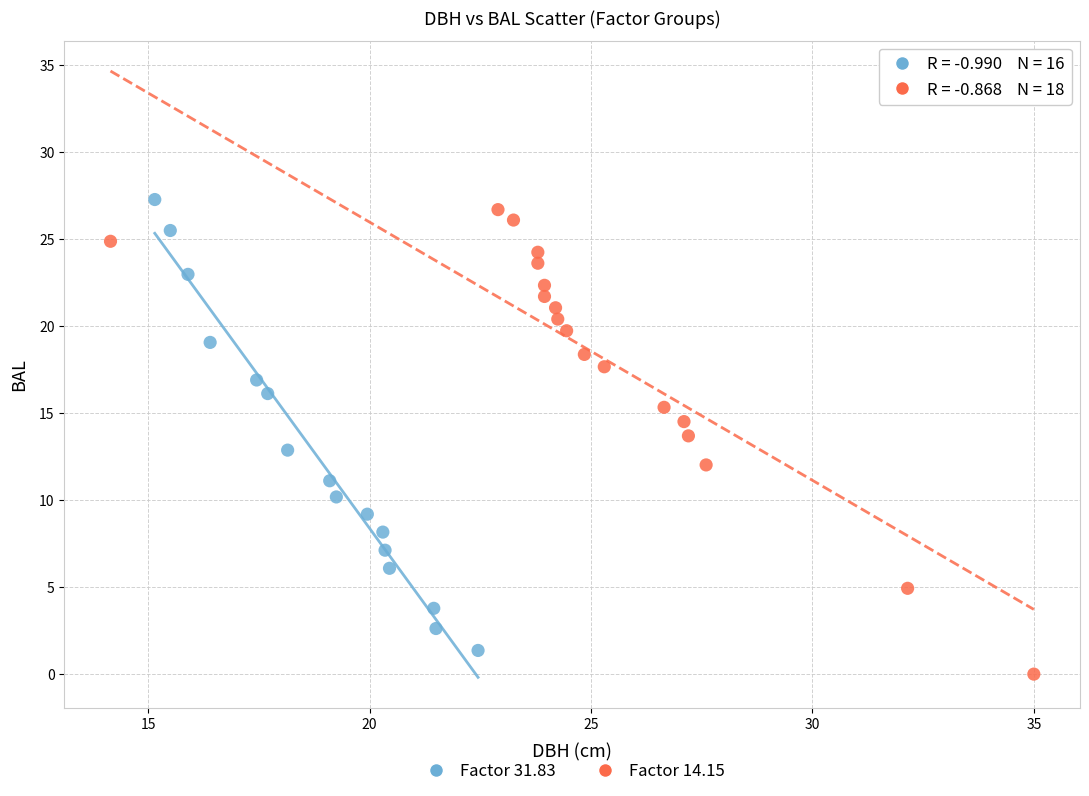

Which series has the largest Y range (max minus min)?

Factor 14.15